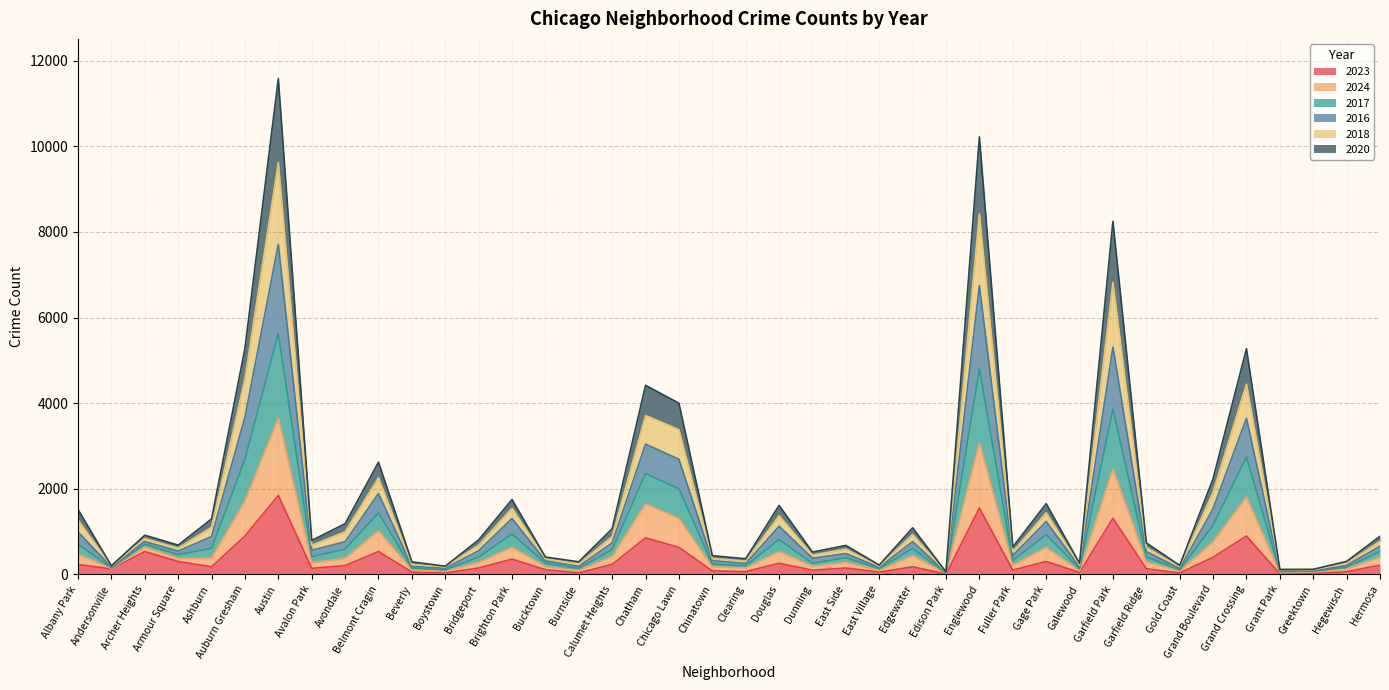

In 2016, how many points are higher than both neighbors (excluding endpoints)?

12